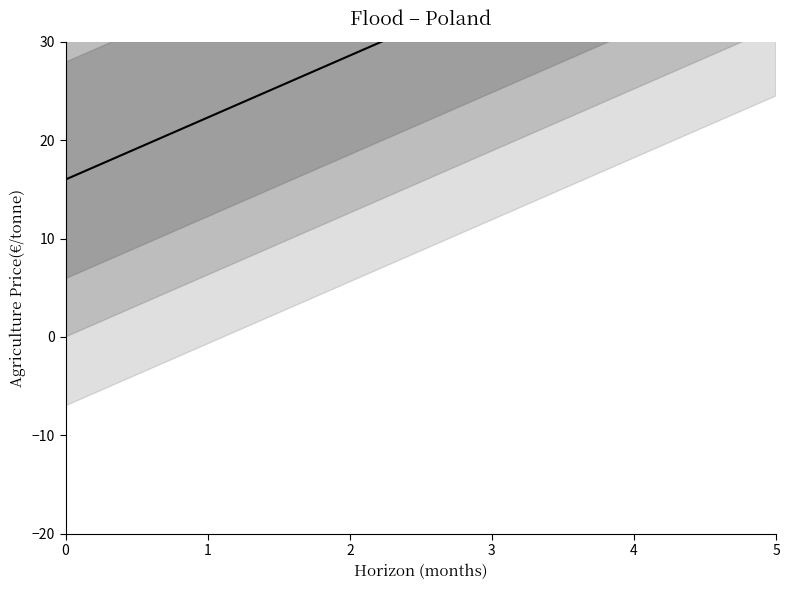

How many values are below 34?

3